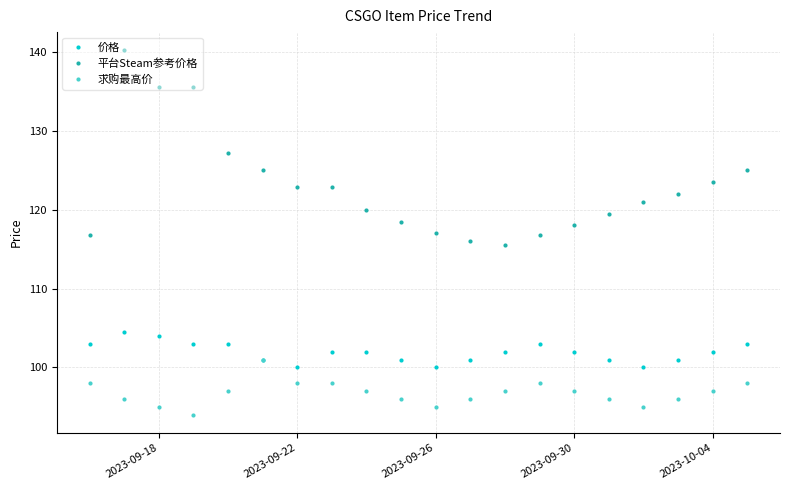

True or false: 平台Steam参考价格 and 价格 intersect in this chart.

False